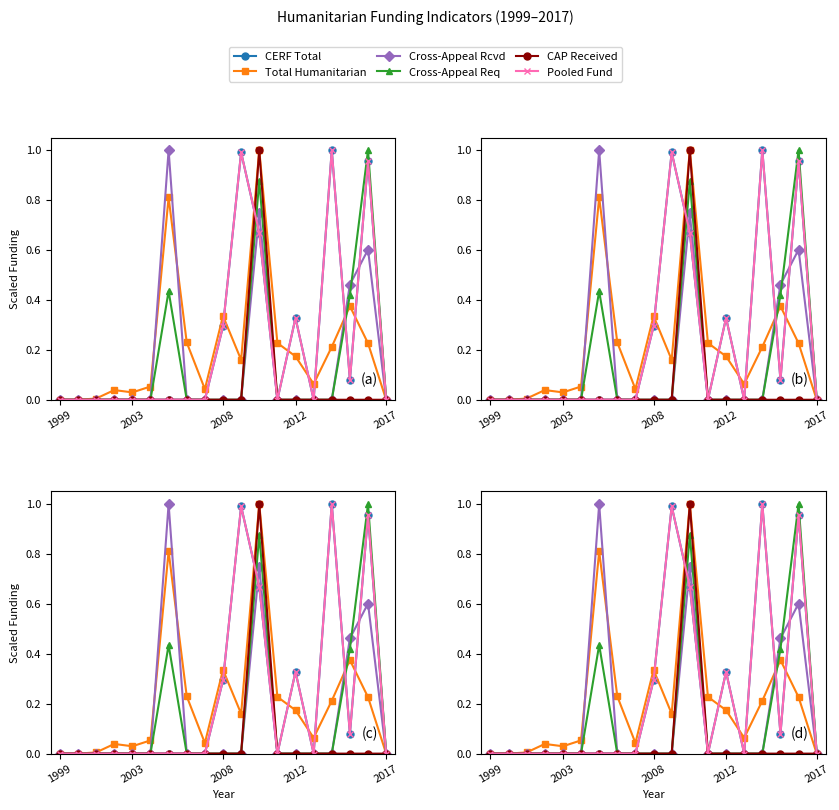

At which category does Cross-Appeal Requested Original reach its first local peak?

6